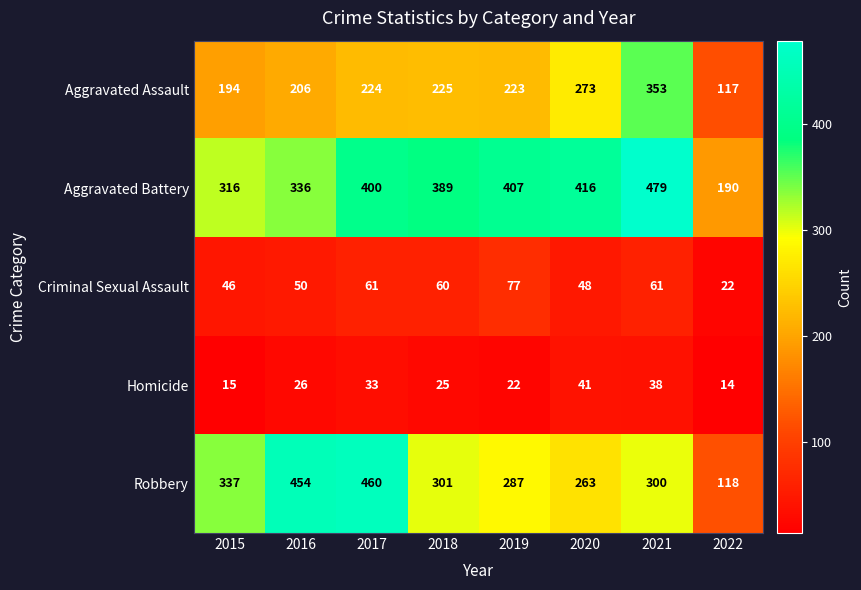

At which label does Criminal Sexual Assault first exceed 60?

2017